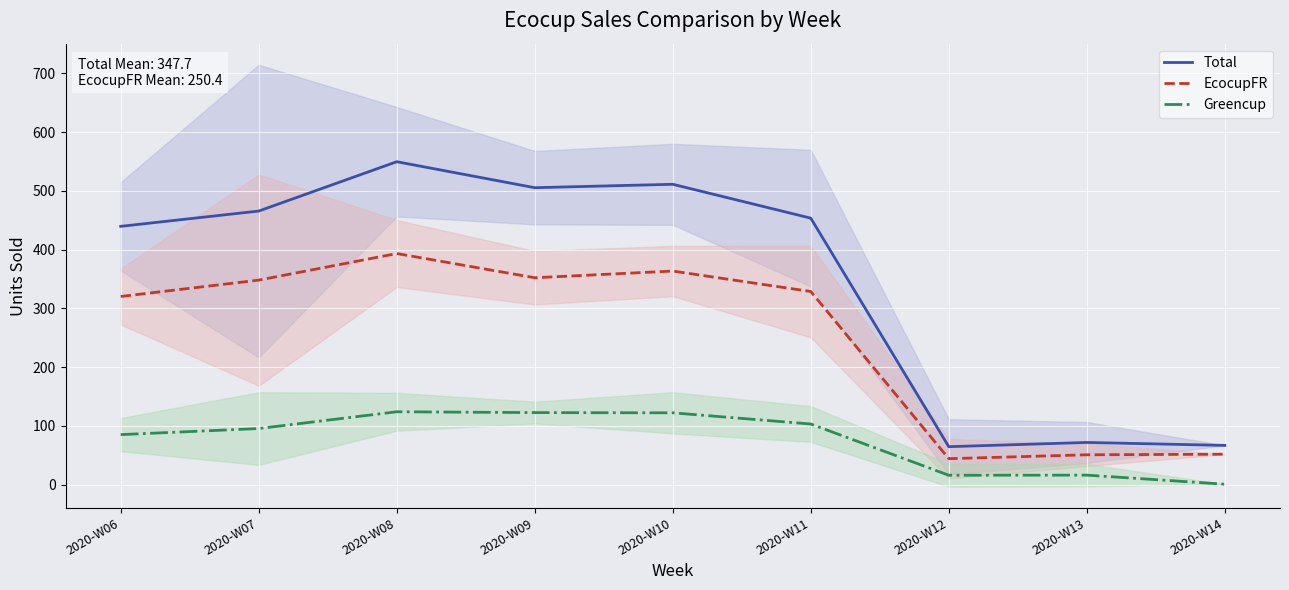

Where is the first local minimum for Total?

2020-W09